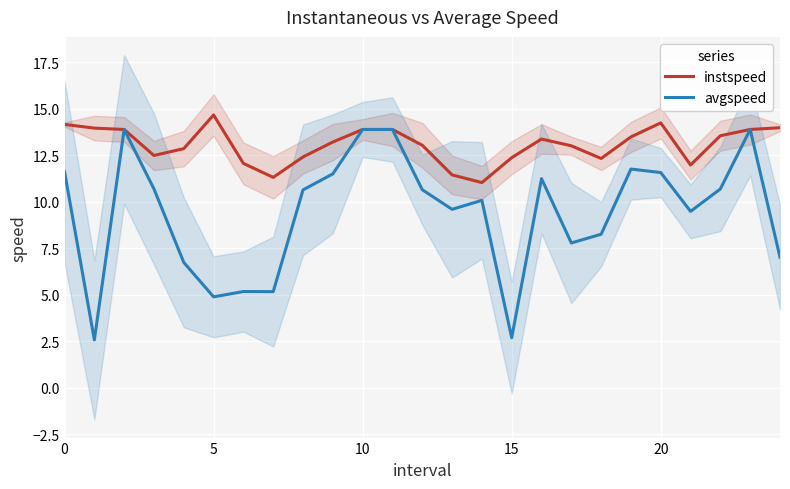

What is the minimum value for avgspeed?

2.6